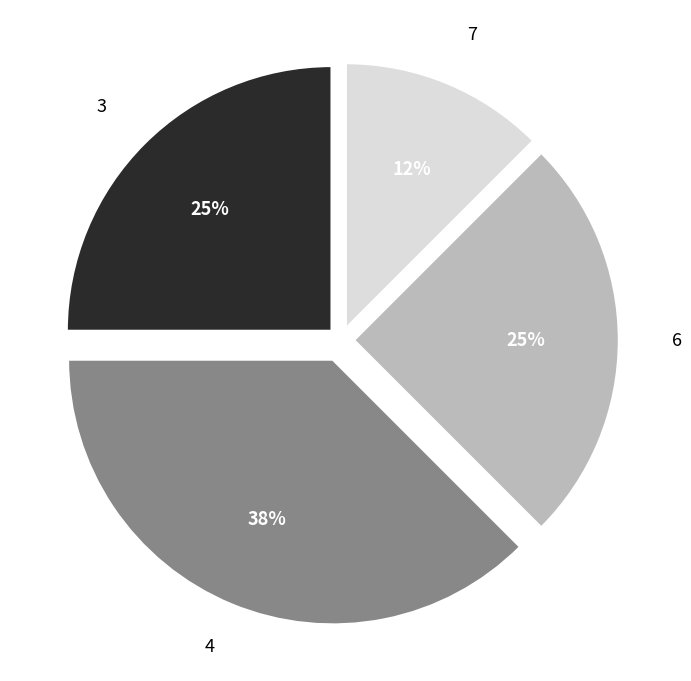

Does any single category account for the majority?

No